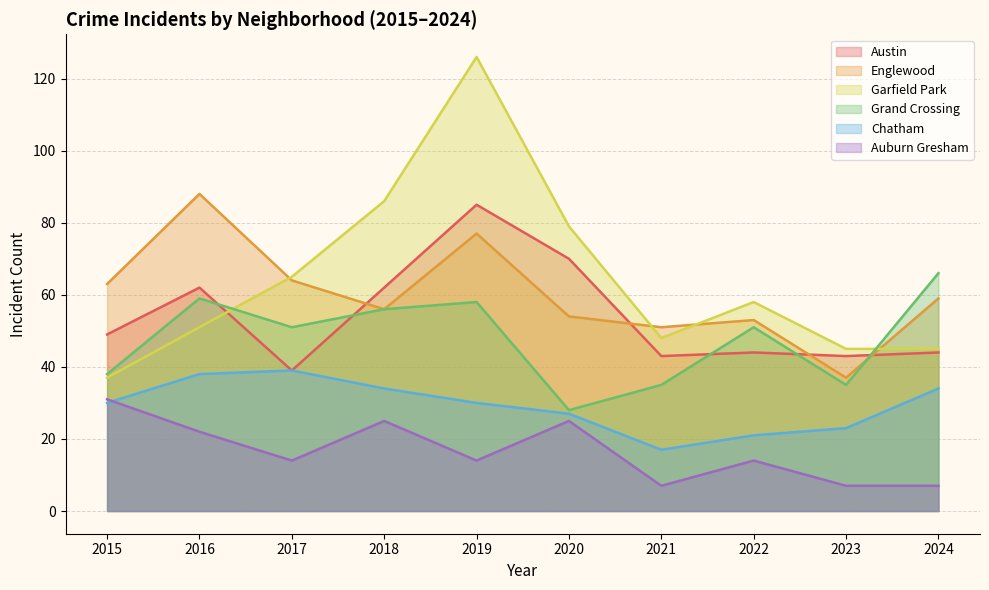

How many categories are shown in the chart?

10